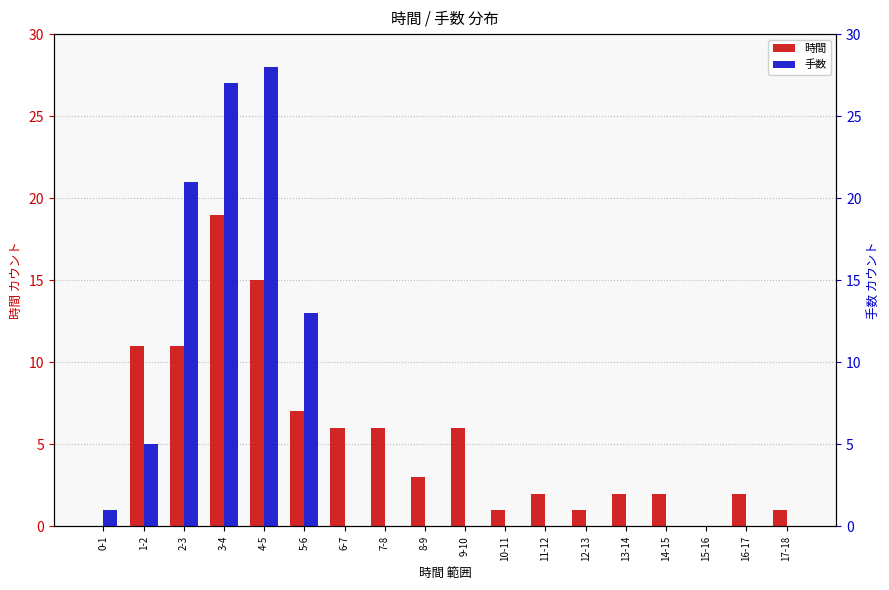

Which series has the largest range (max minus min)?

手数